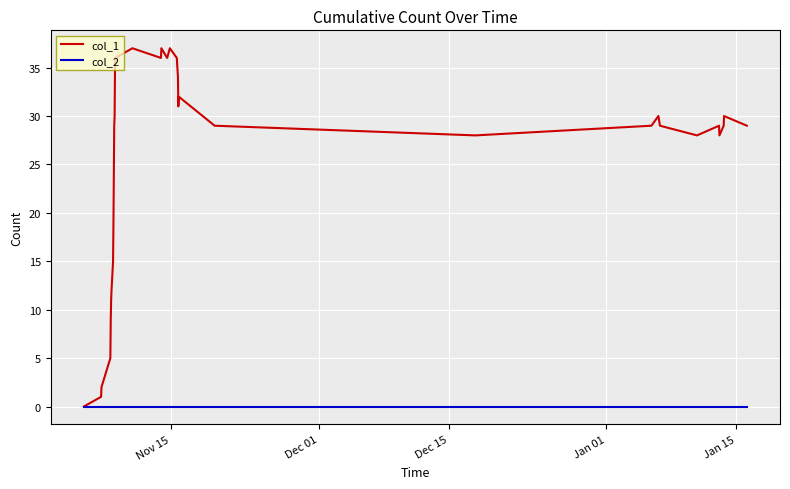

How many lines are shown in the chart?

2